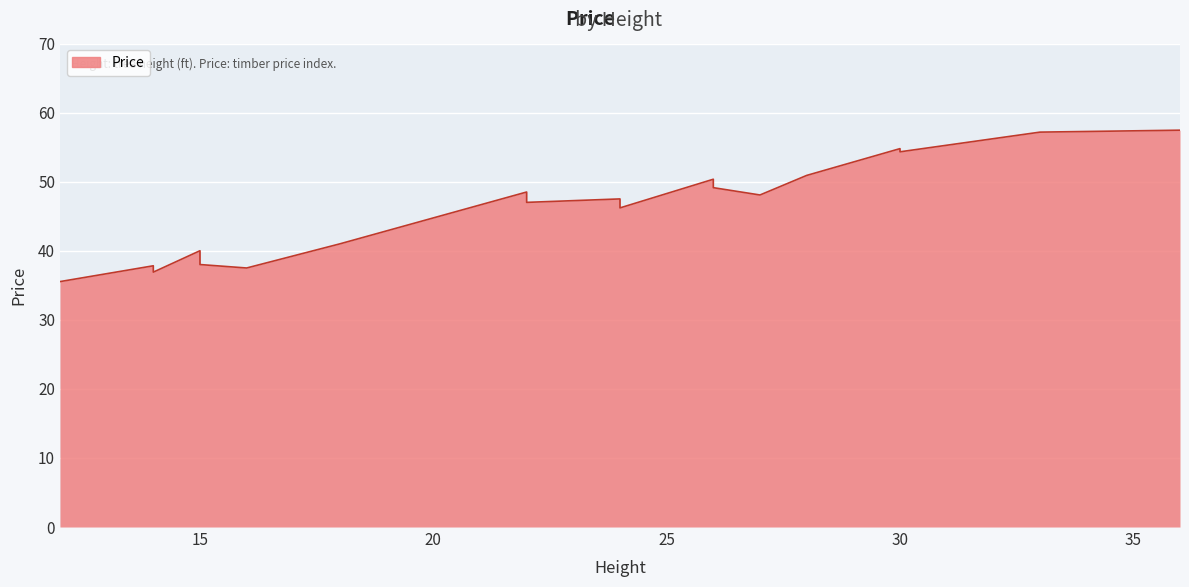

Reading right to left, transcribe all the data shown in this chart.

57.5	57.2	54.3	54.8	50.9	48.1	49.1	50.4	46.2	47.5	47.0	48.5	41.0	37.5	38.0	40.0	36.9	37.8	35.5